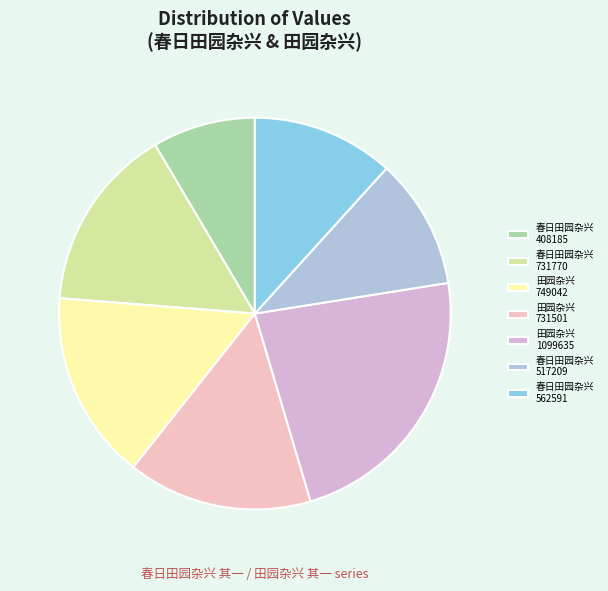

Count the number of slices in the pie.

7